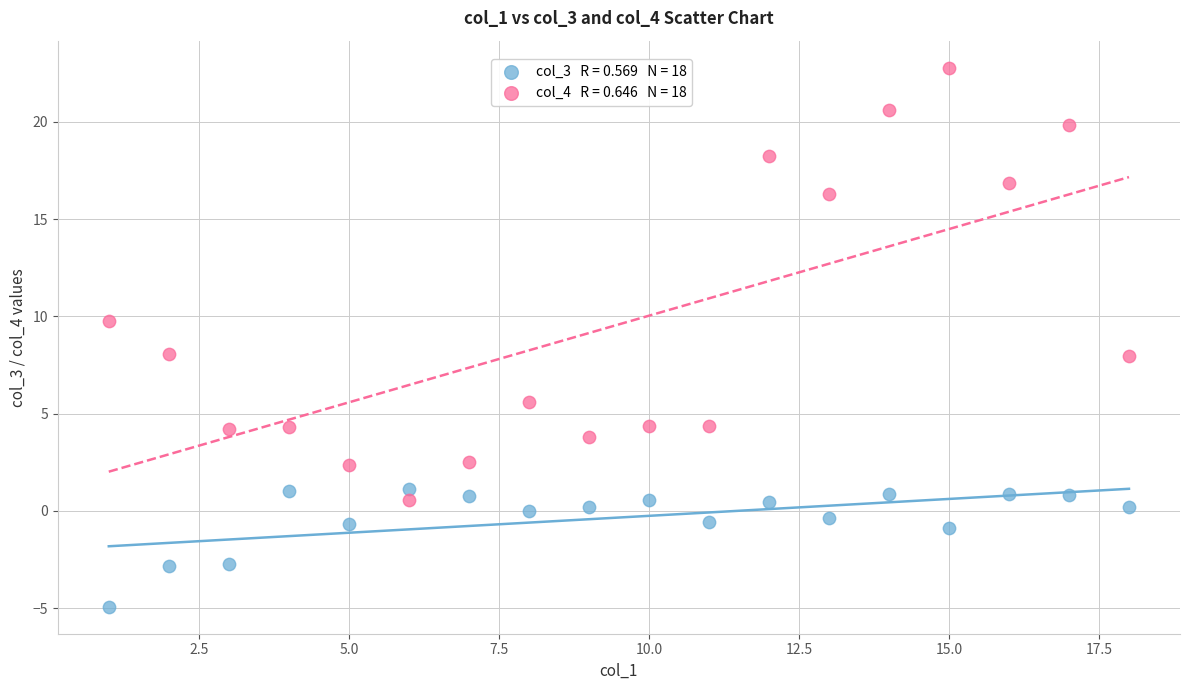

Across all data points, what is the range of X values (max minus min)?

17.0